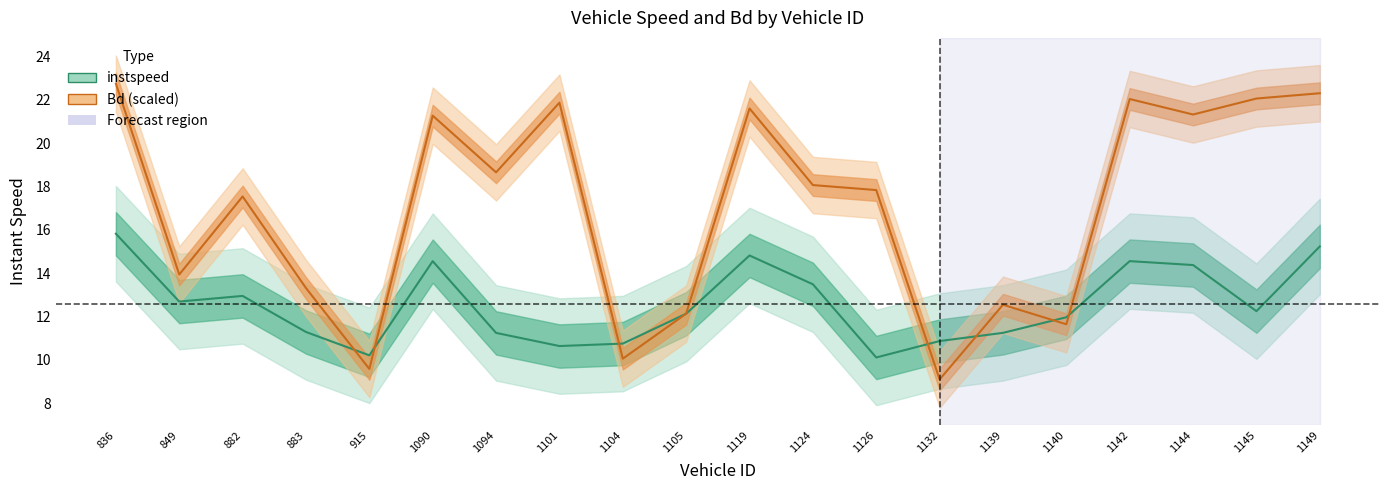

True or false: instspeed has more than 0 points higher than both neighbors.

True